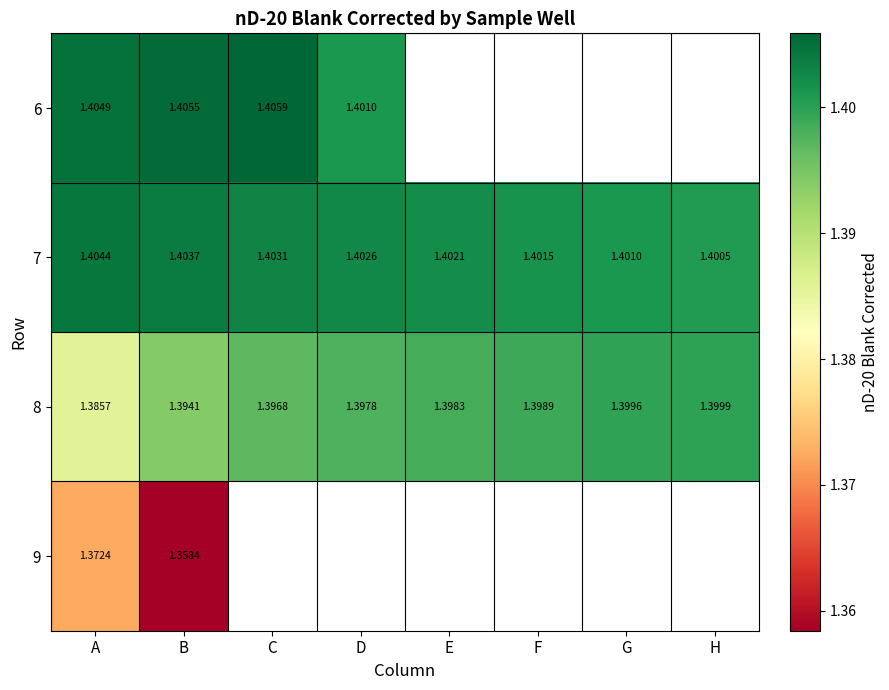

What is the sum of the 8 values at E and H?

2.8